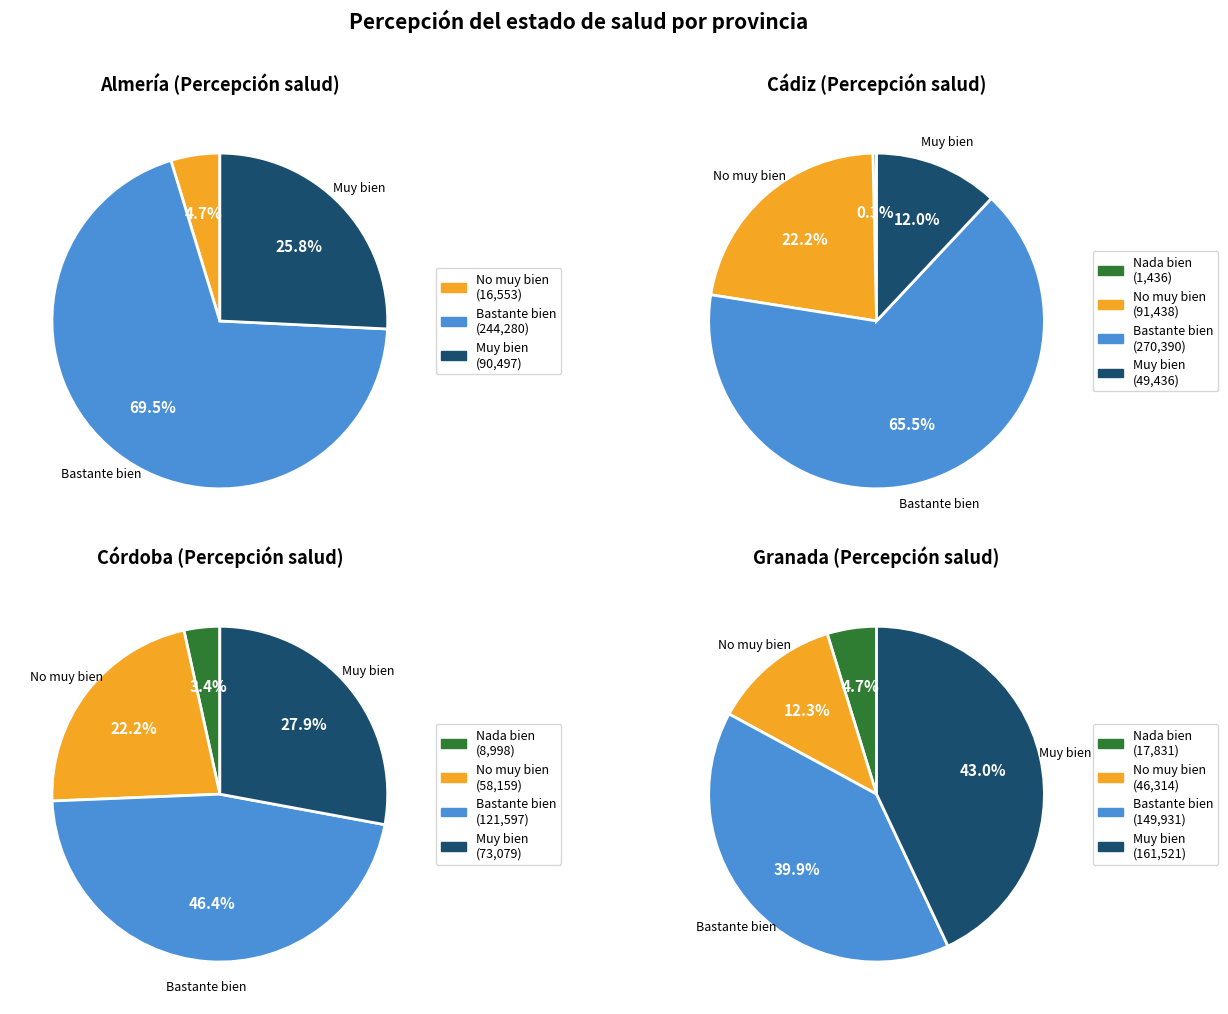

How much of the chart is everything except 2?

83.2%